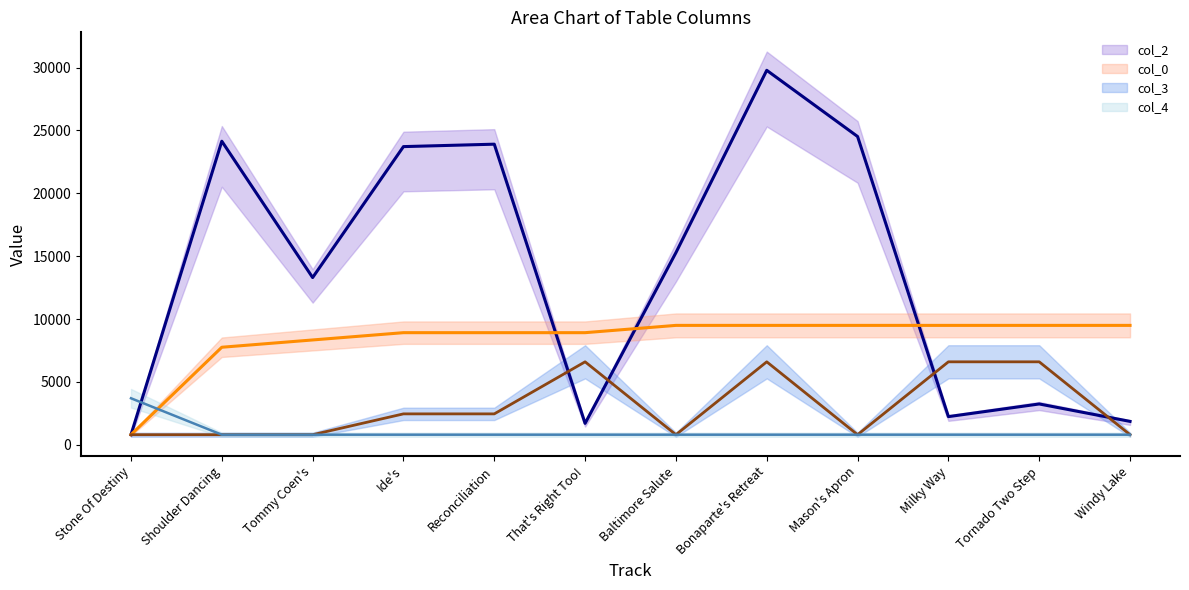

Which series changed the most between Shoulder Dancing and That's Right Too!?

col_2 line